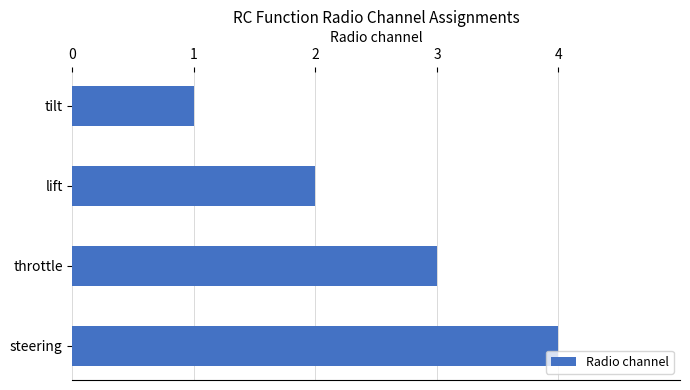

The chart shows a value of 1 at lift. True or false?

False